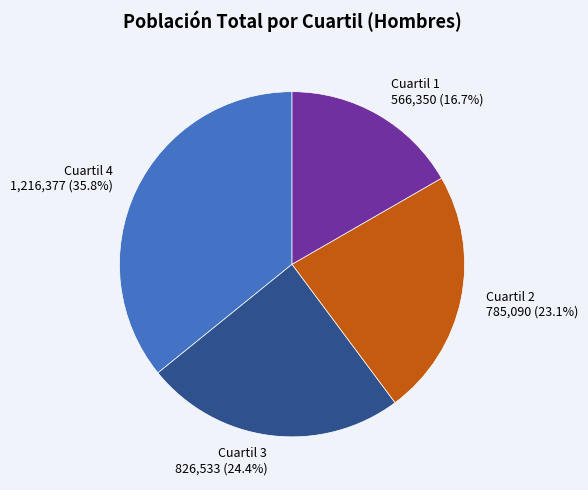

What is the total percentage of Cuartil 4 and Cuartil 1?

52.5%